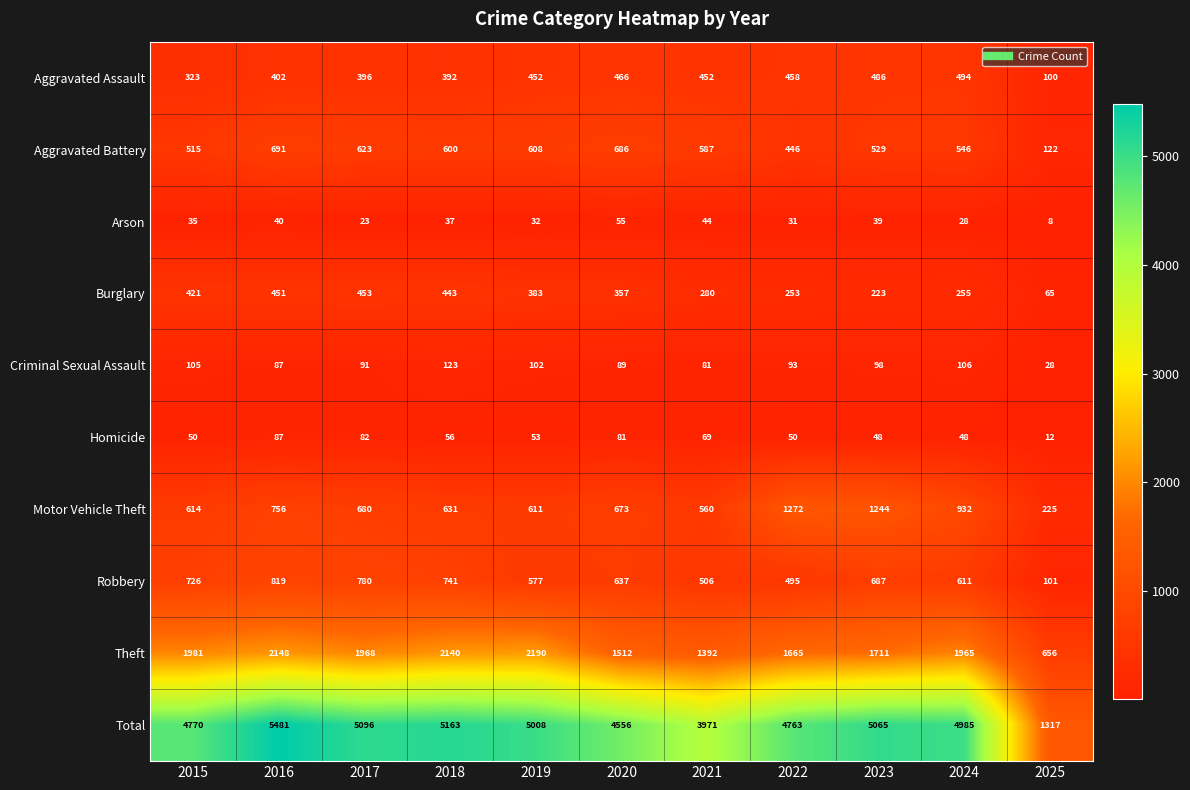

Read the Total value at 2022, to the nearest 10.

4760